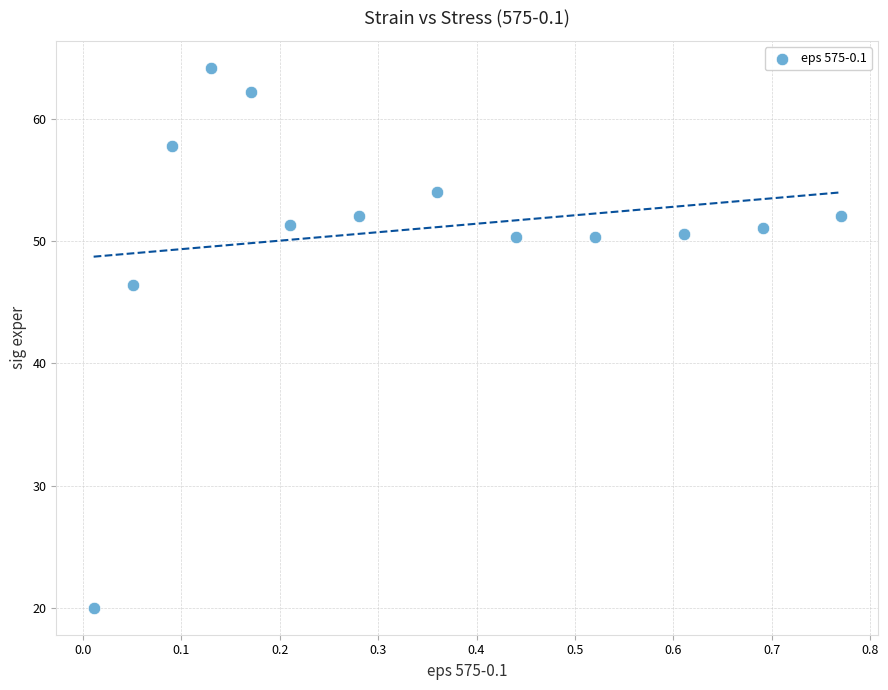

What Y value in the scatter plot is closest to 42?

46.4